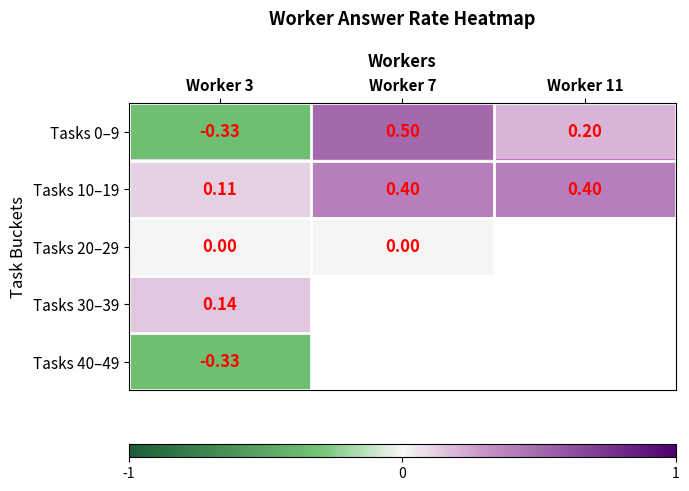

The value of Tasks 10–19 at Worker 11 is 0.4. True or false?

True